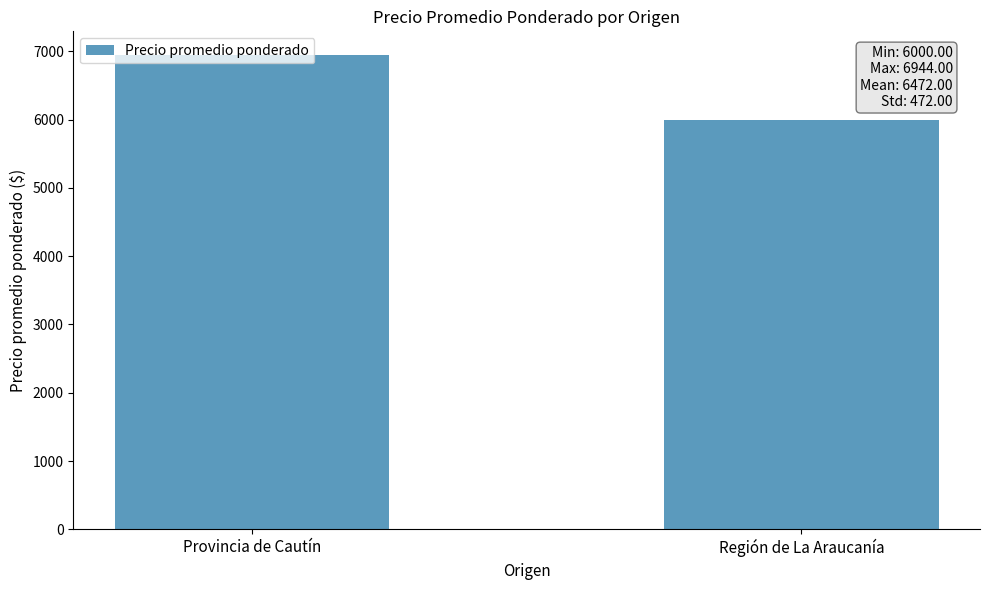

Reading left to right, transcribe all the data shown in this chart.

Provincia de Cautín=6944	Región de La Araucanía=6000